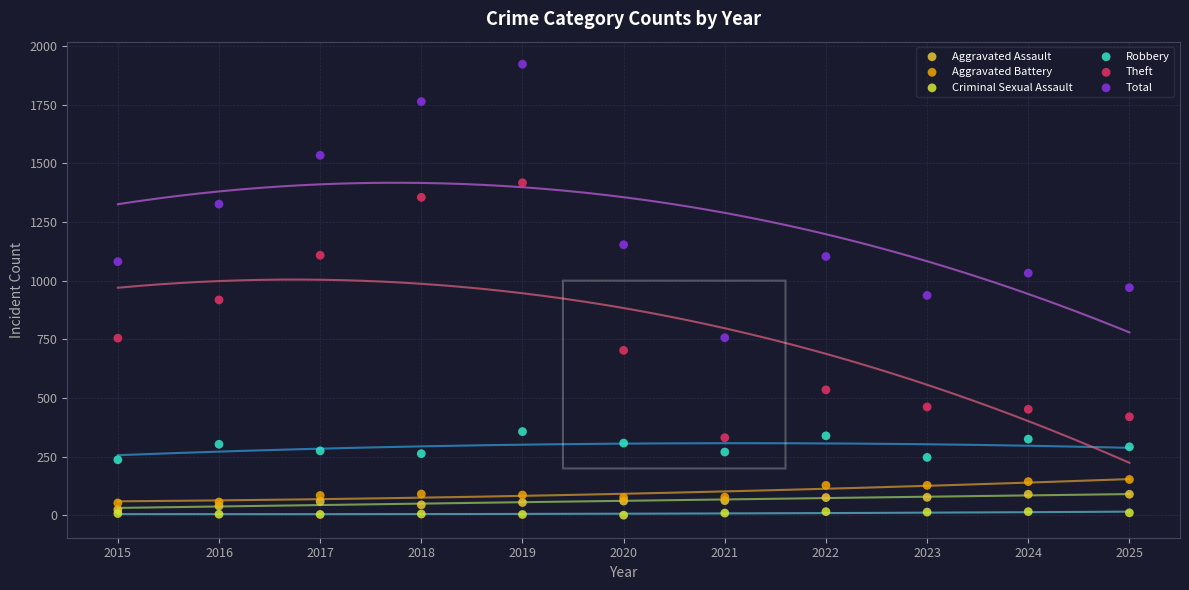

Which series reaches the minimum Y coordinate?

Criminal Sexual Assault